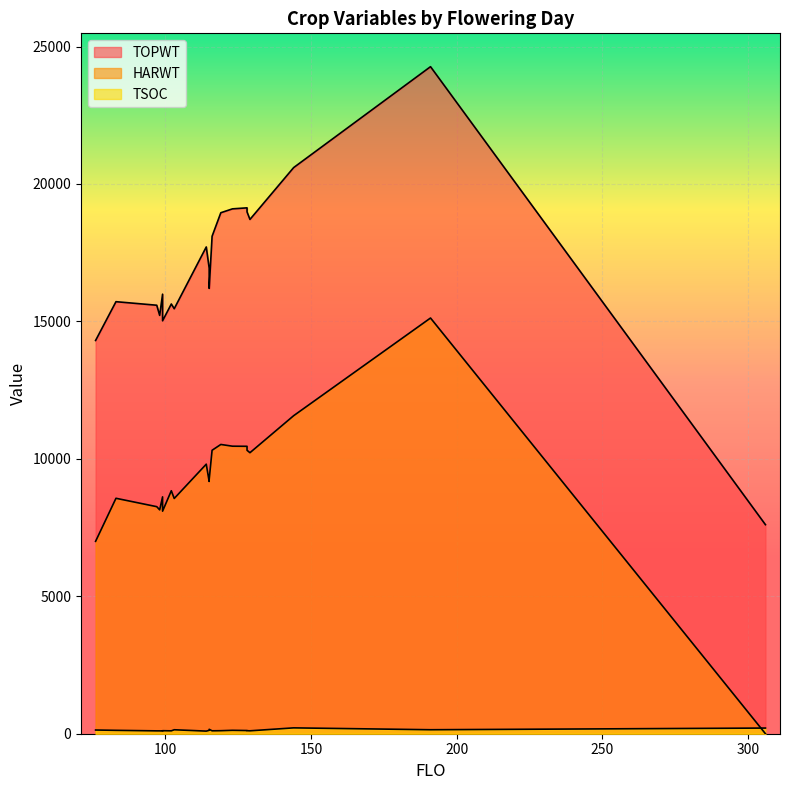

What value does the TSOC series have at 128, to the nearest 50?

100